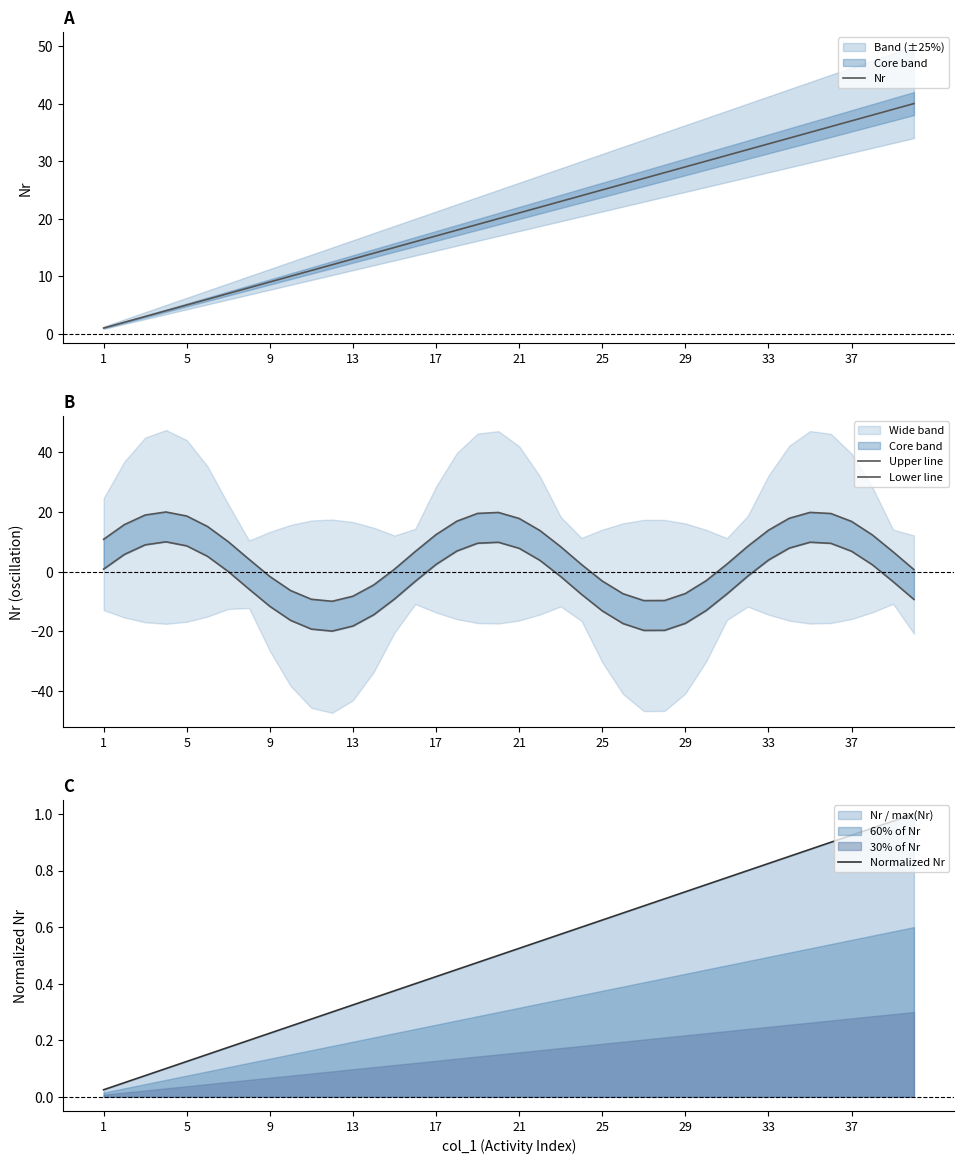

True or false: Nr has a value of 21 at 21.

True